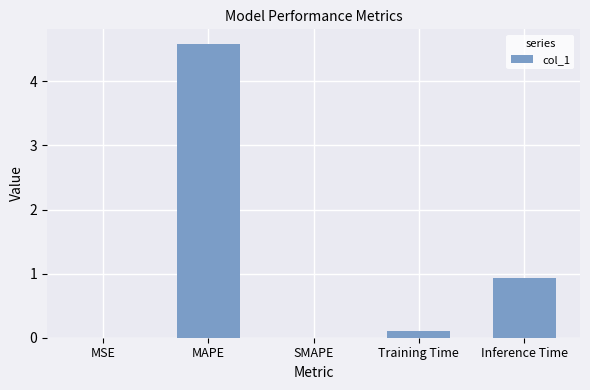

How many series are shown in this chart?

1